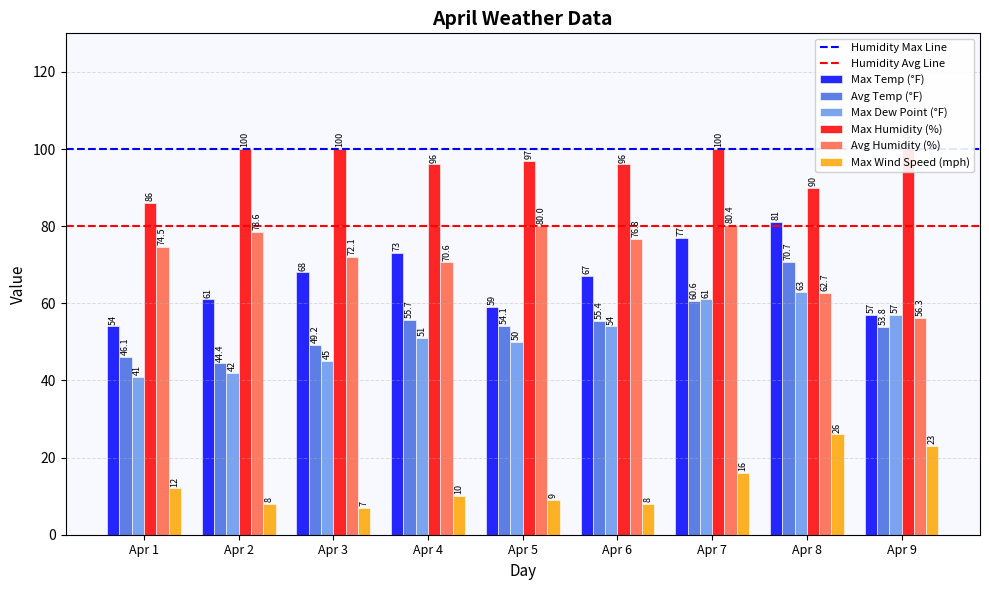

Which label corresponds to the largest value in the chart?

Apr 2